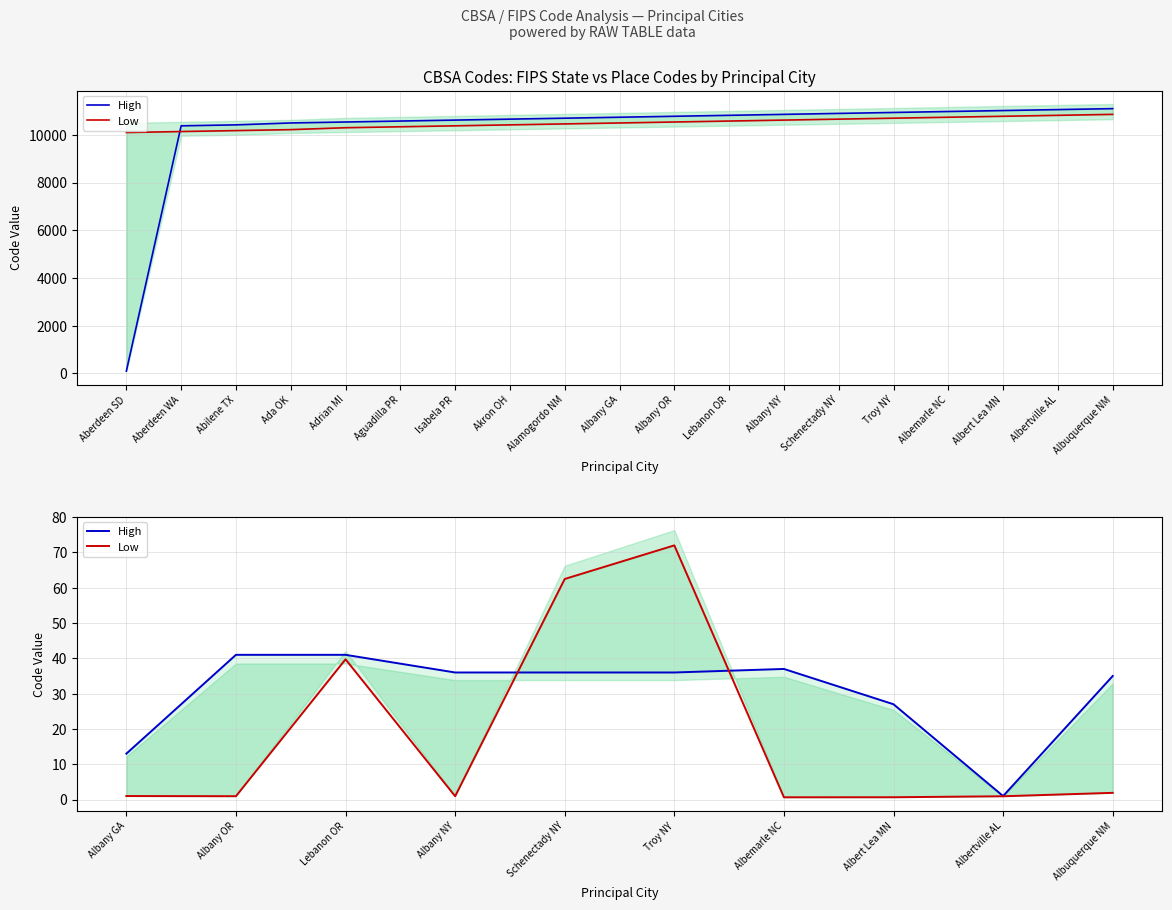

After their last crossing, which series has the higher values: High or Low?

High